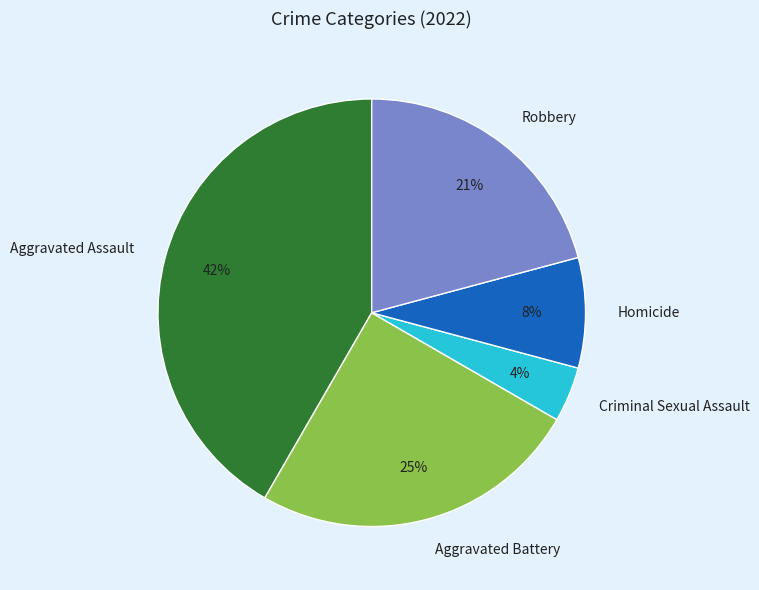

How many slices are in this pie chart?

5